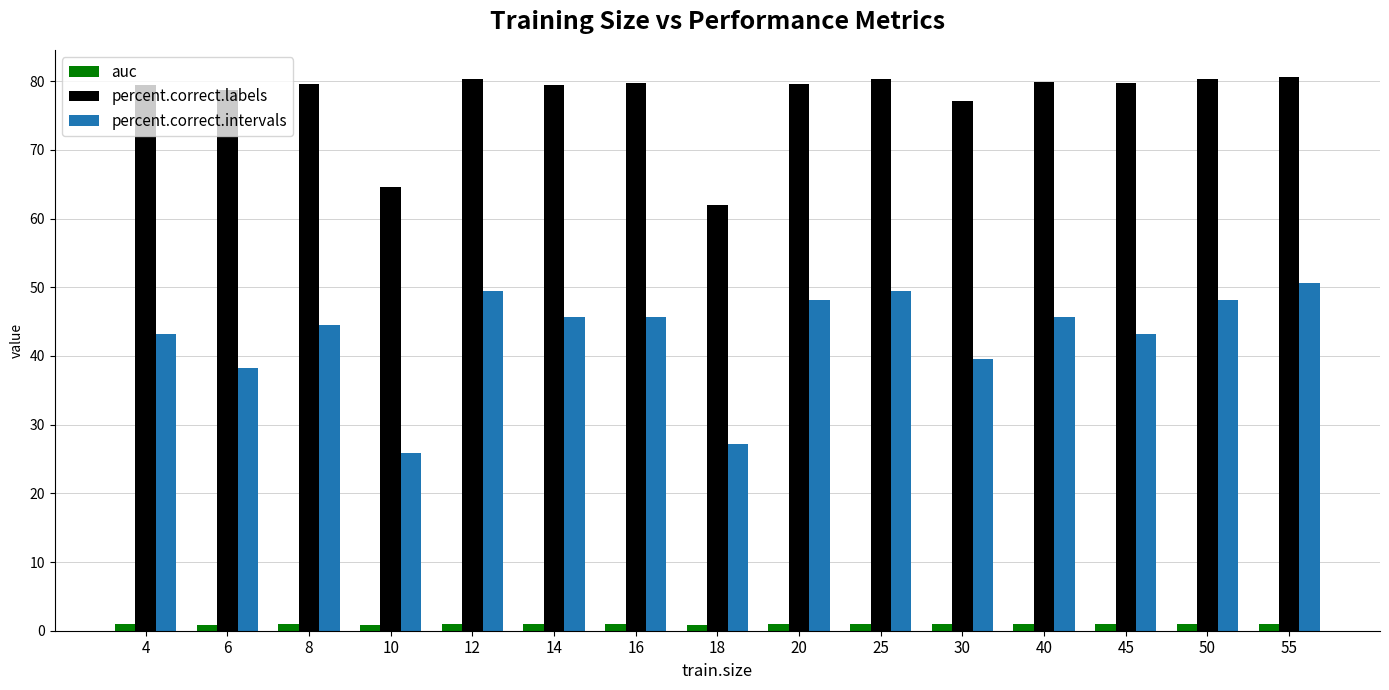

Where is percent.correct.intervals nearest to the value 38?

6